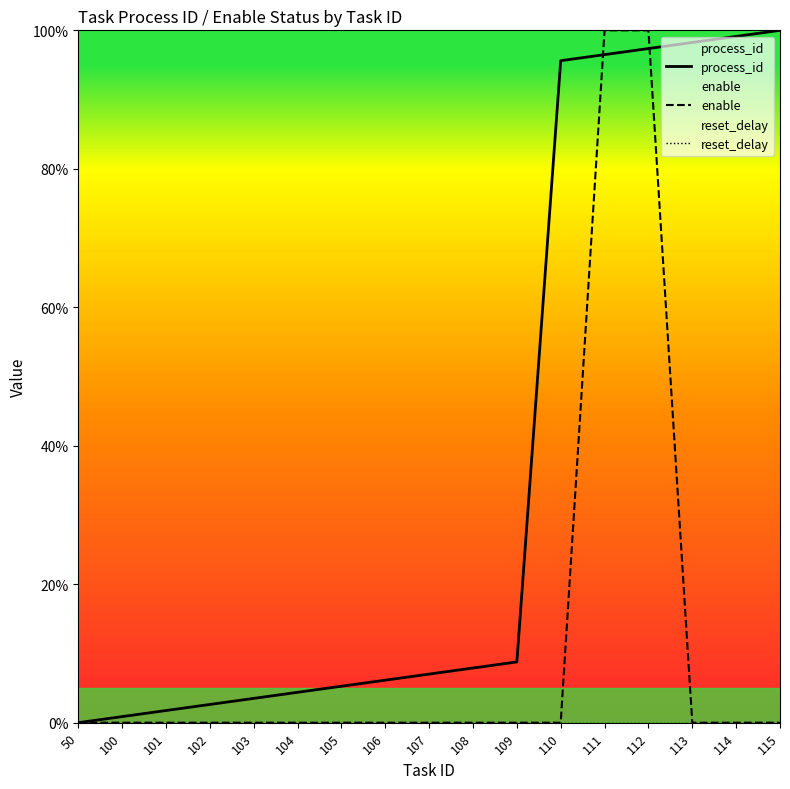

Which series has the largest total across all categories?

process_id